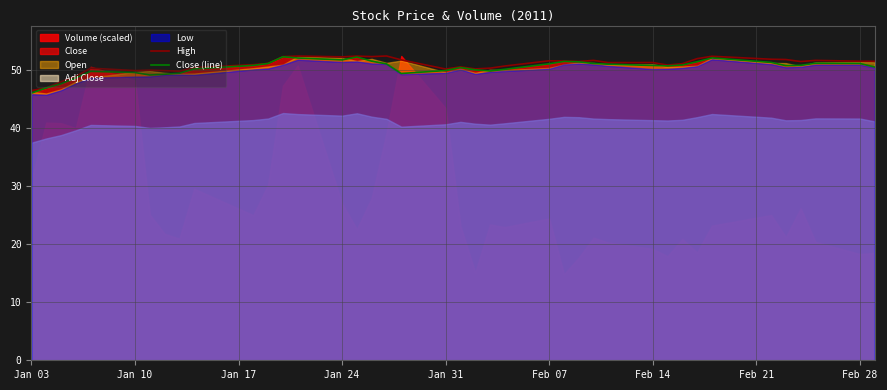

The Close (line) series shows 12.7 at Feb 14. True or false?

False